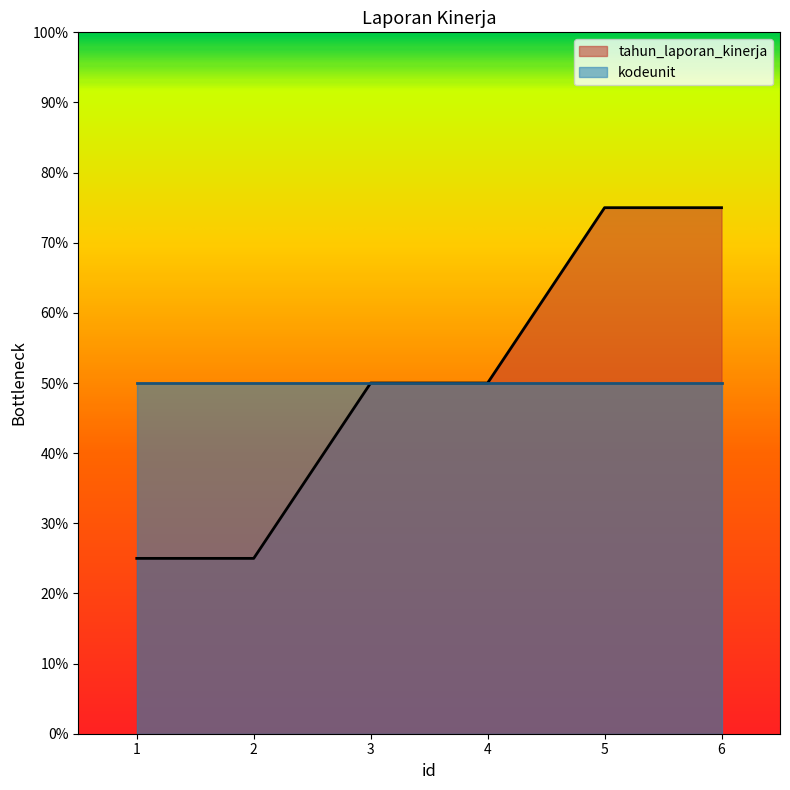

True or false: the data shows 19 at 5.

False